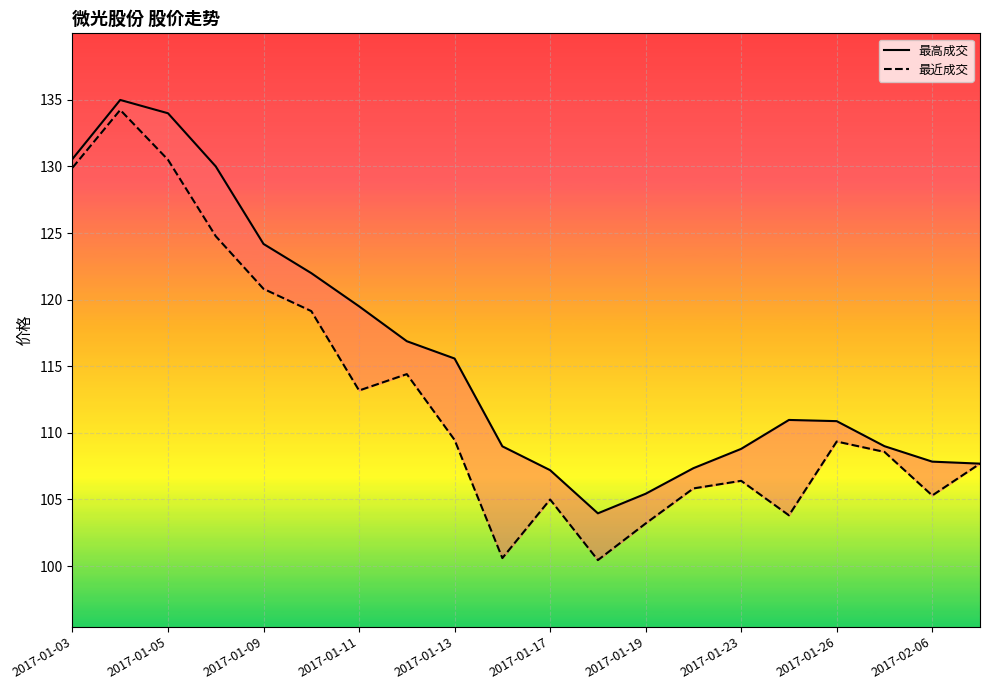

At how many categories does at least one series exceed 100?

20